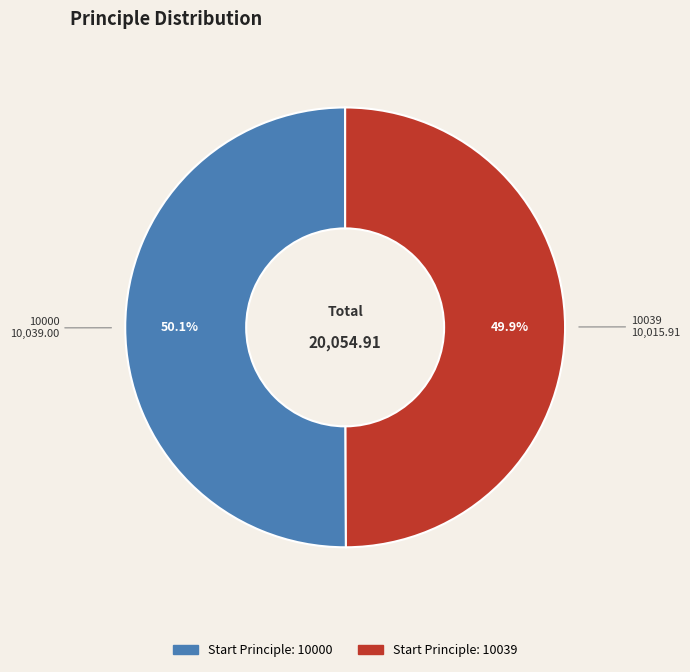

Approximately how many times larger is the value at 10000 compared to 10039?

1.0